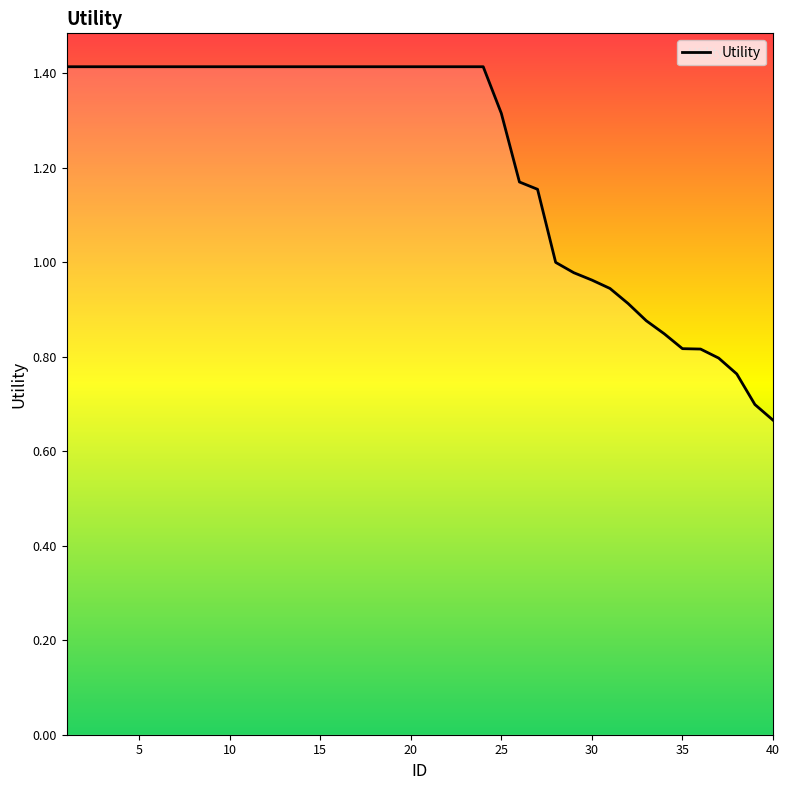

What is the maximum value shown in the chart?

1.4